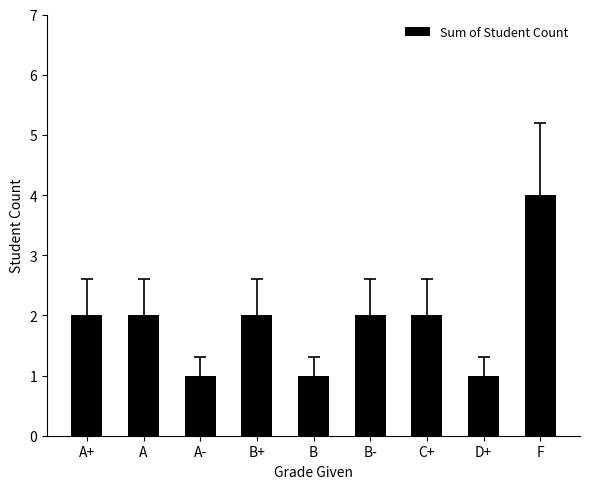

Does the chart contain stacked bars?

No